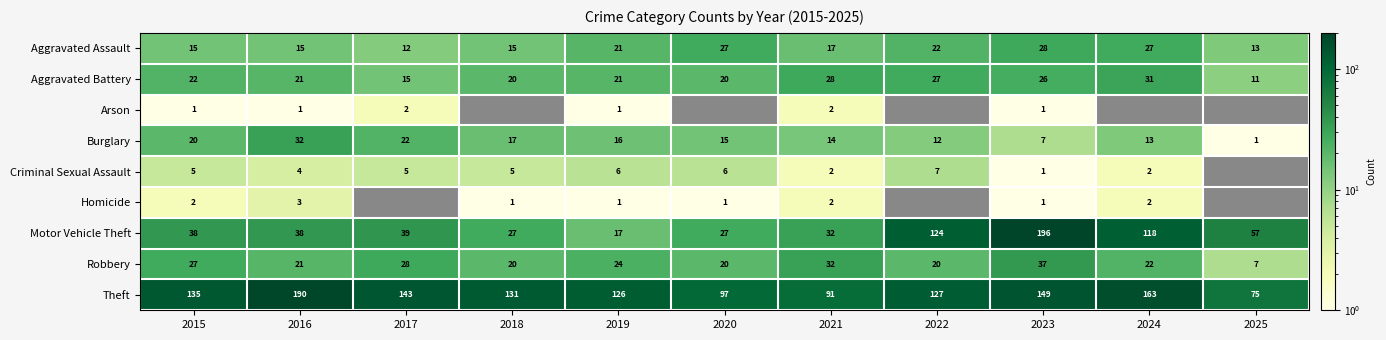

What is the minimum value for Aggravated Assault?

12